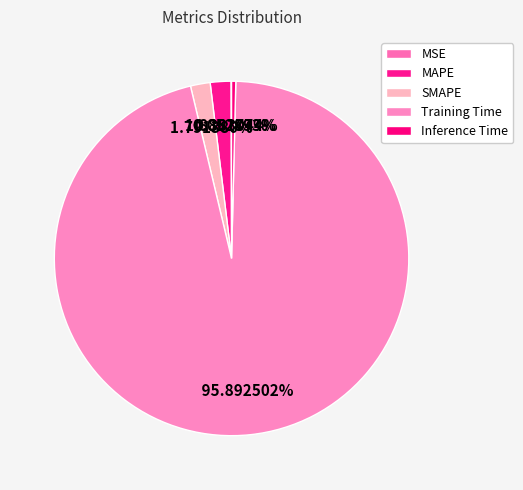

How many slices are in this pie chart?

5